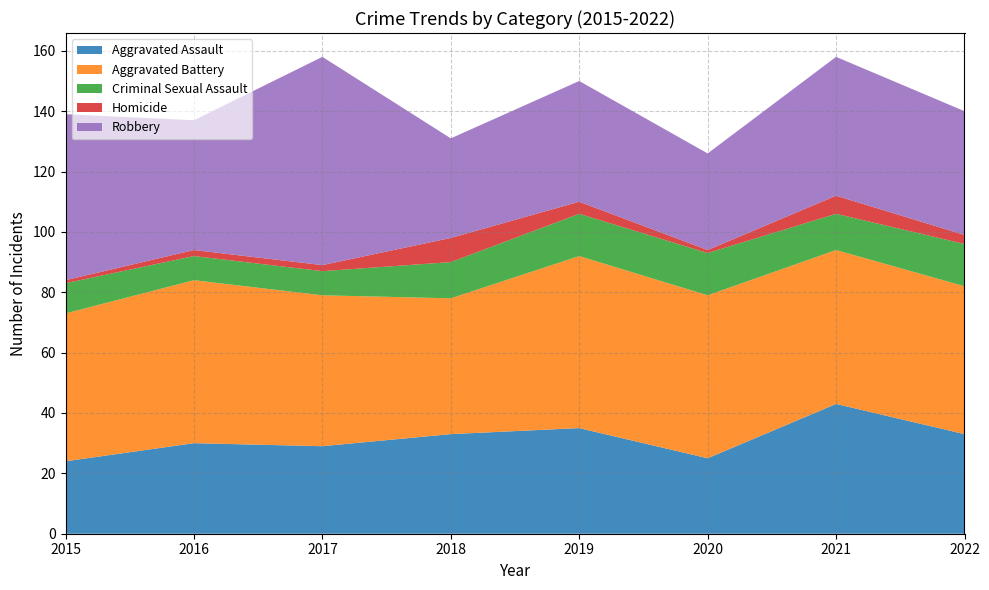

Reading left to right, list all the values displayed in this chart.

Aggravated Assault: 24	30	29	33	35	25	43	33
Aggravated Battery: 49	54	50	45	57	54	51	49
Criminal Sexual Assault: 10	8	8	12	14	14	12	14
Homicide: 1	2	2	8	4	1	6	3
Robbery: 55	43	69	33	40	32	46	41